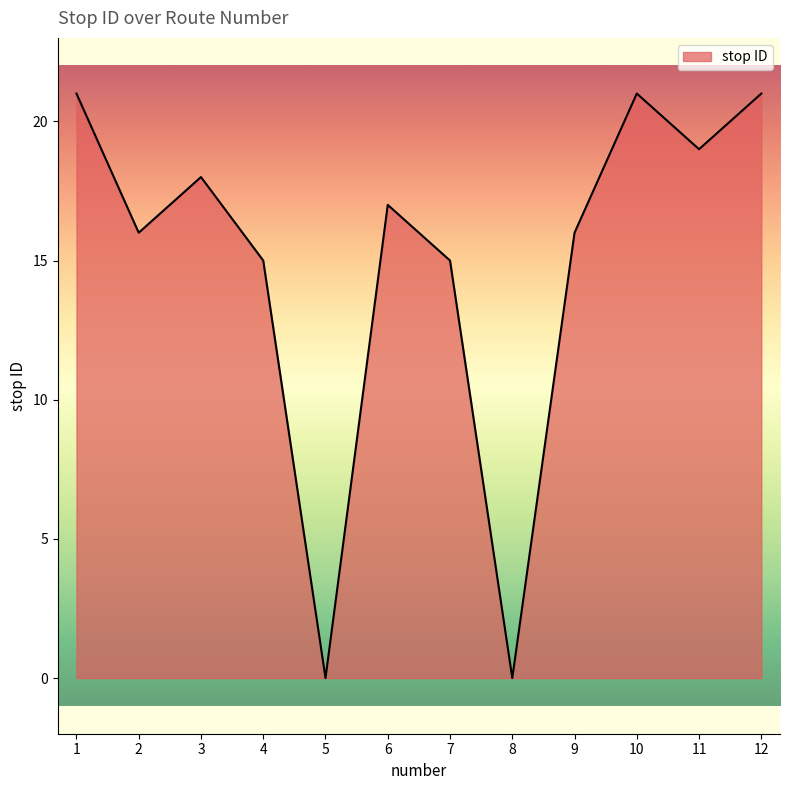

The value at 12 is 13. True or false?

False